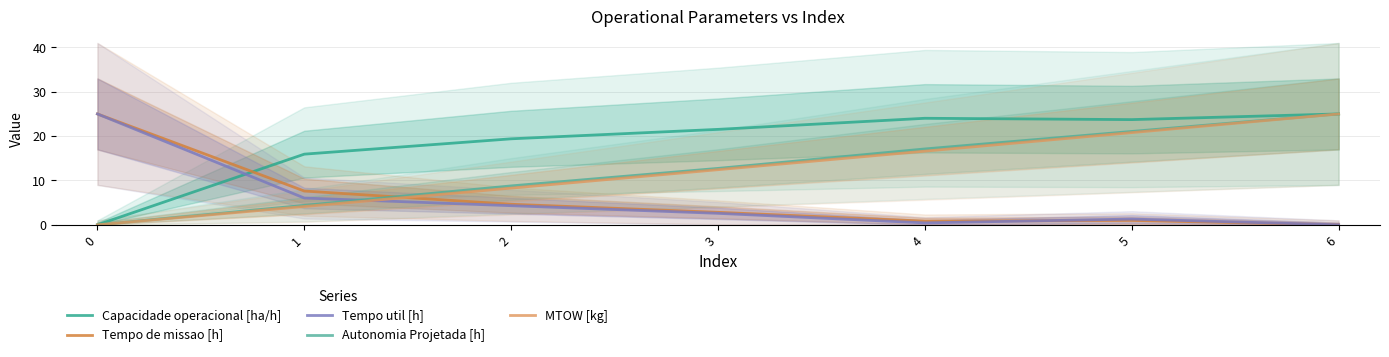

Which has a higher value, 0 or 5?

5